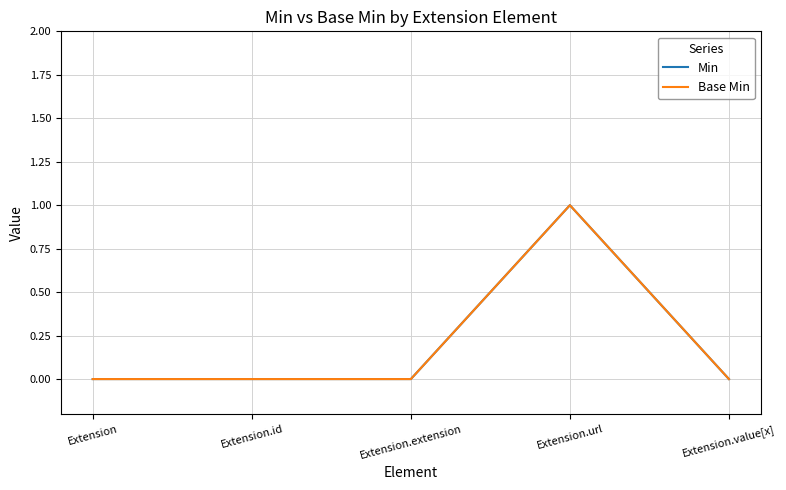

Does the chart display data point markers on the line(s)?

No